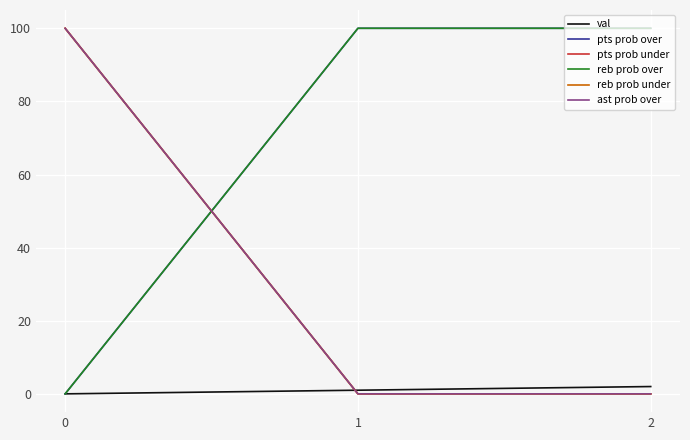

Does the chart have visible grid lines?

Yes